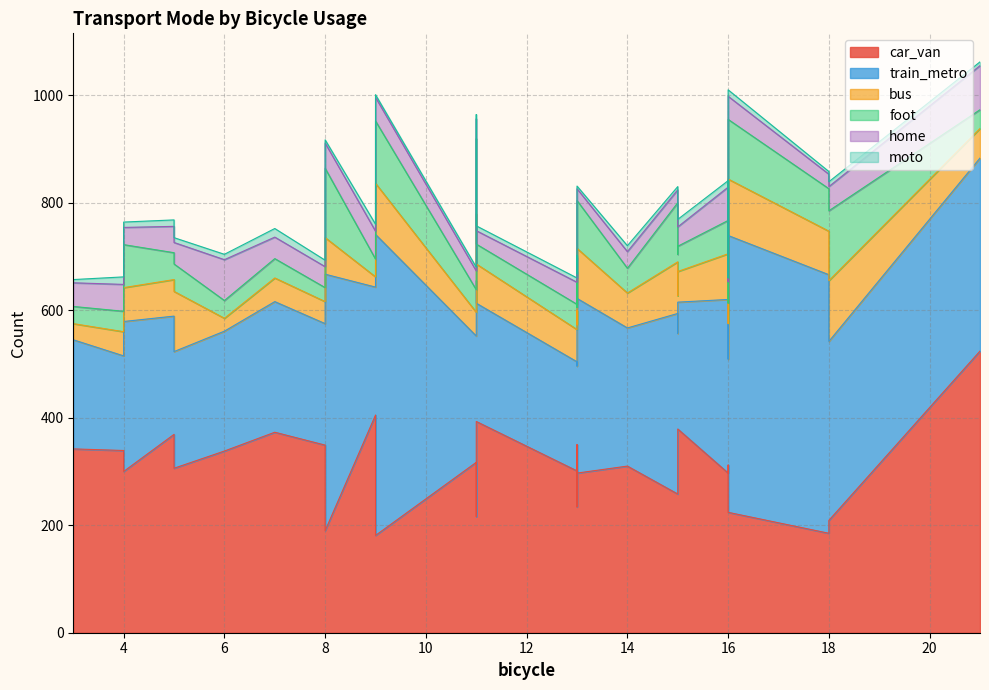

Which series has the largest total across all categories?

car_van